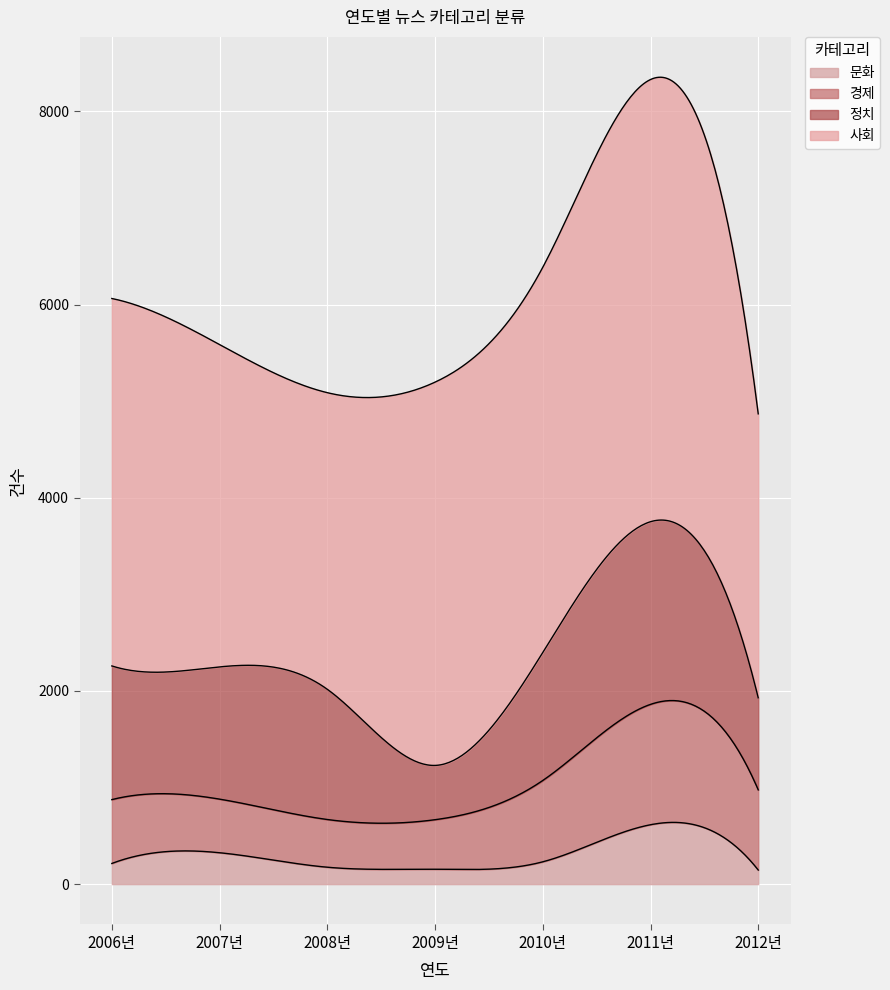

How many distinct data groups are displayed?

4